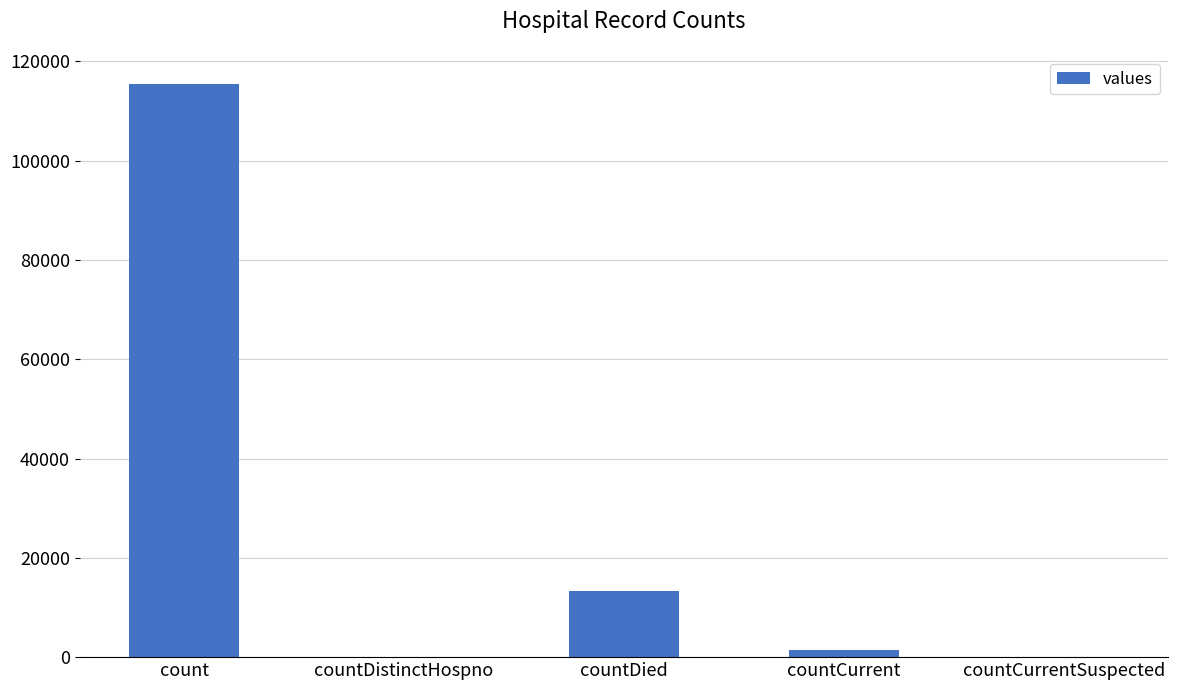

Does the chart contain stacked bars?

No